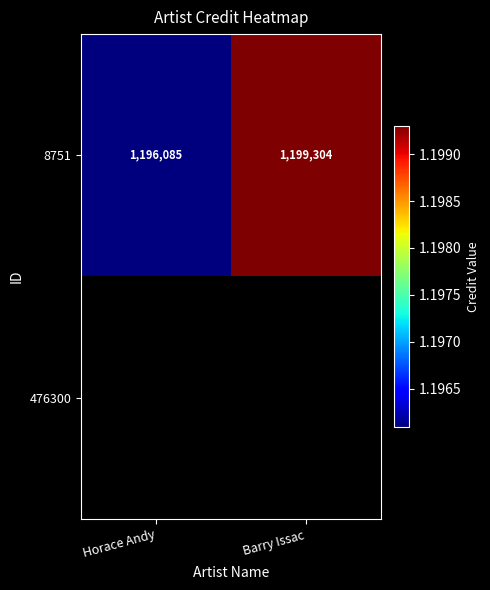

The value of 8751 at Horace Andy is 553659.8. True or false?

False